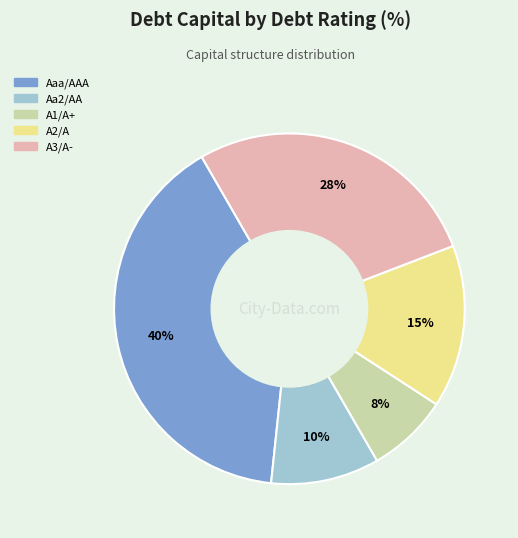

Combined, do Aaa/AAA and A1/A+ account for over 50%?

No